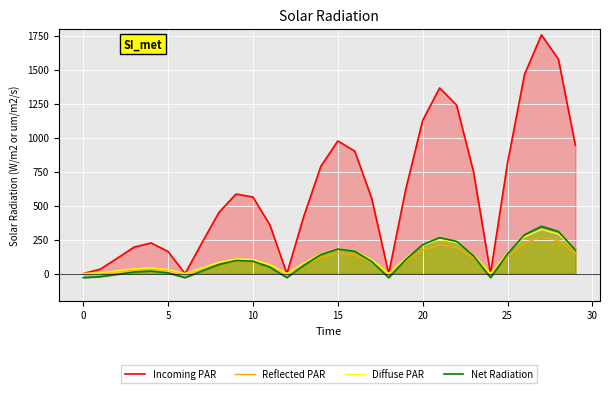

Is the value of Reflected PAR at 5 greater than the value of Net Radiation at 0?

Yes